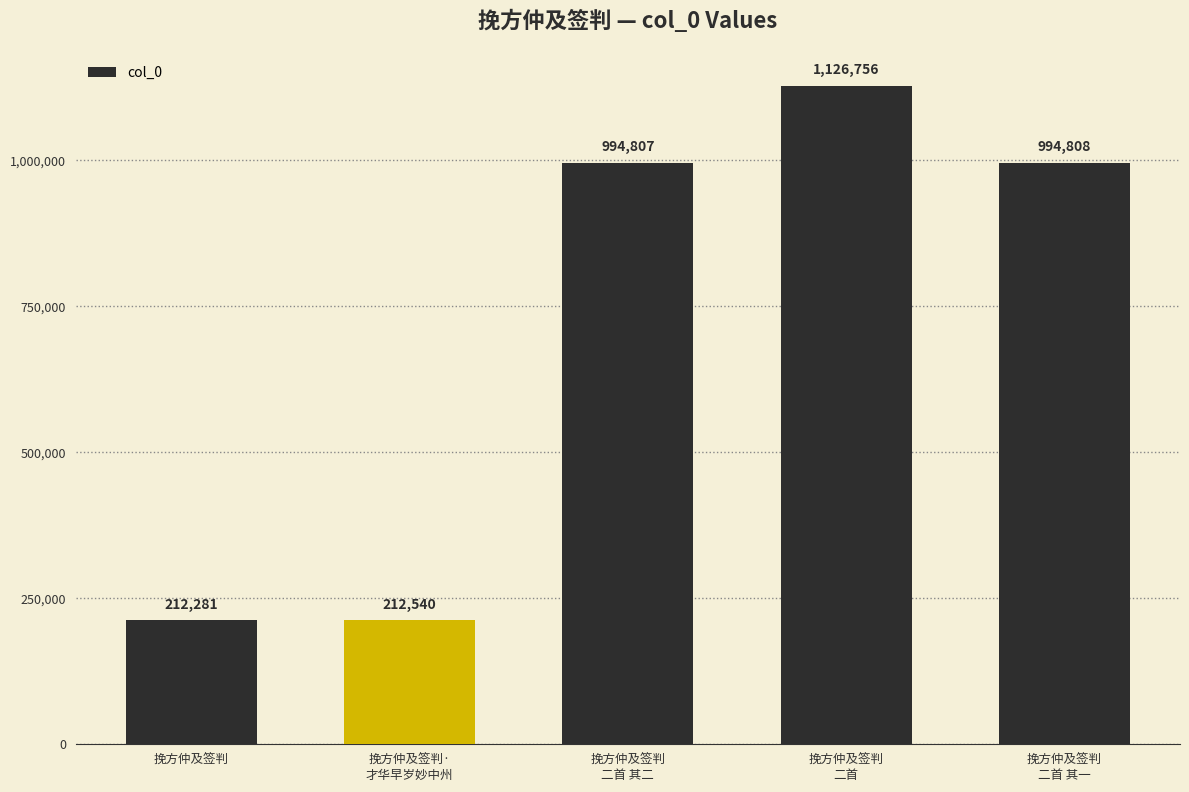

What is the value of the 1st bar from the left?

212281